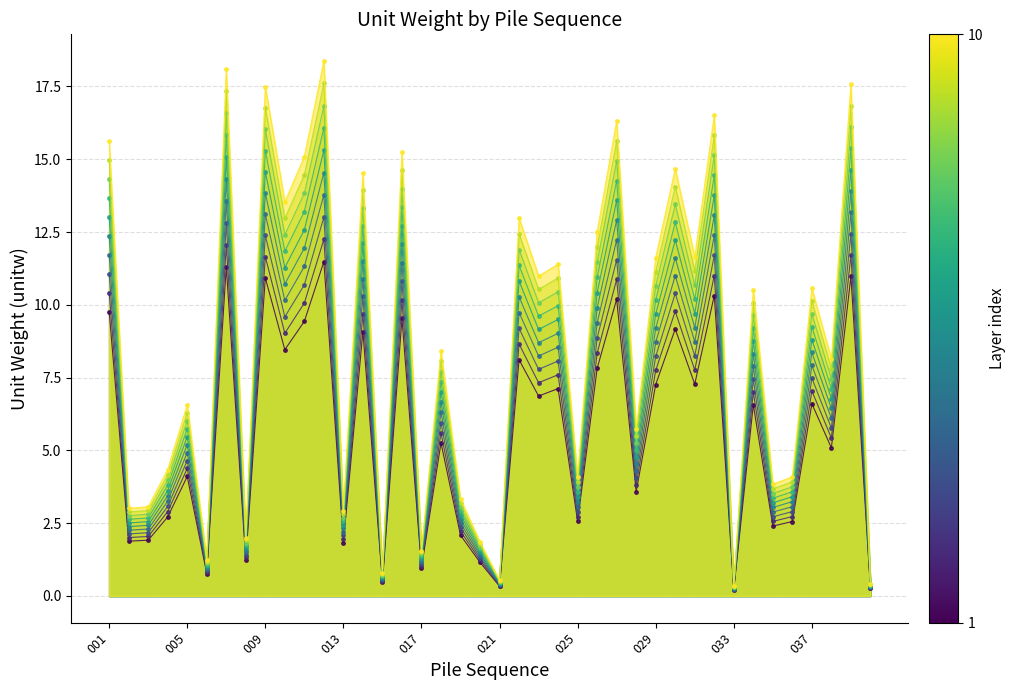

Read the value at 008.

1.2